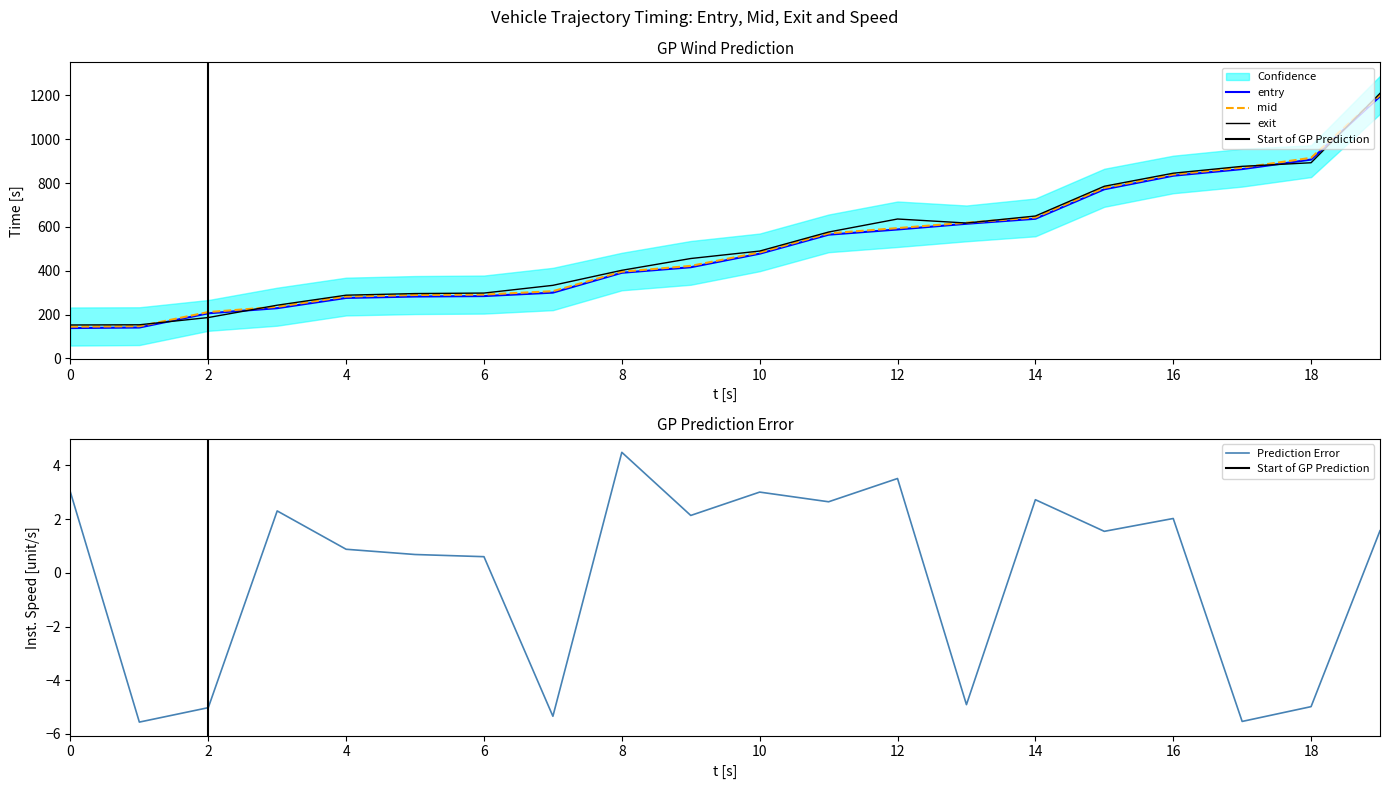

Rank the series by their maximum value, from highest to lowest.

exit, mid, entry, instspeed